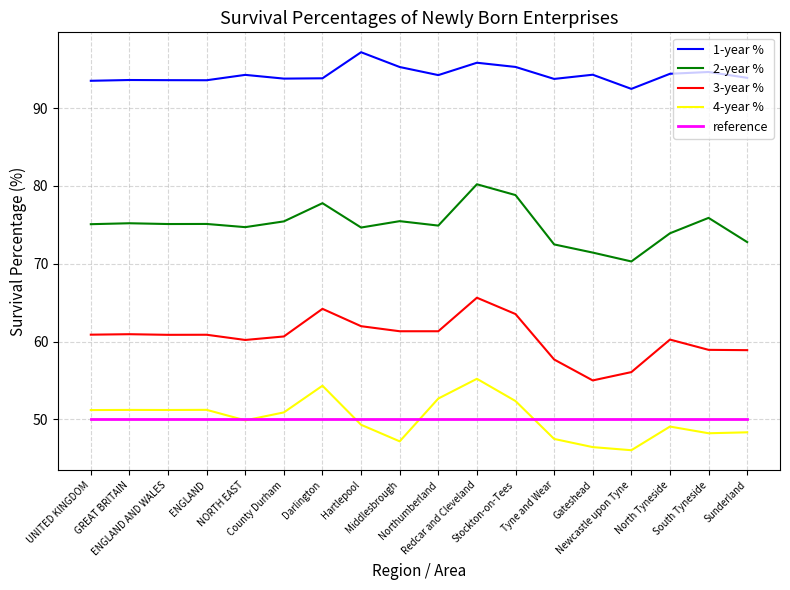

True or false: 2-year % and 1-year % cross at least once.

False